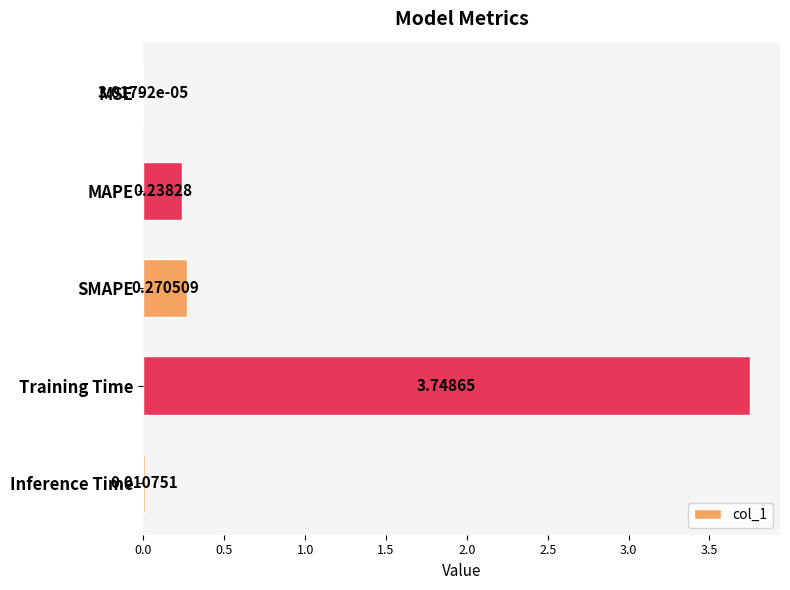

Which has a higher value, MAPE or Training Time?

Training Time